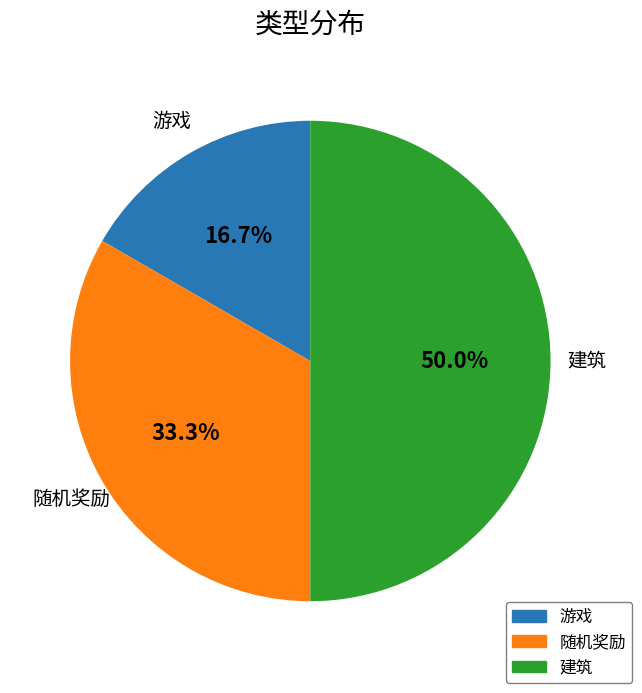

To the nearest percent, what percentage of the pie is 随机奖励?

33%